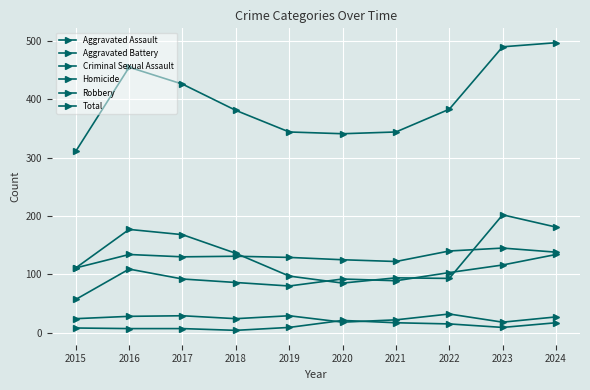

How many values in the Aggravated Assault series are below 92?

4